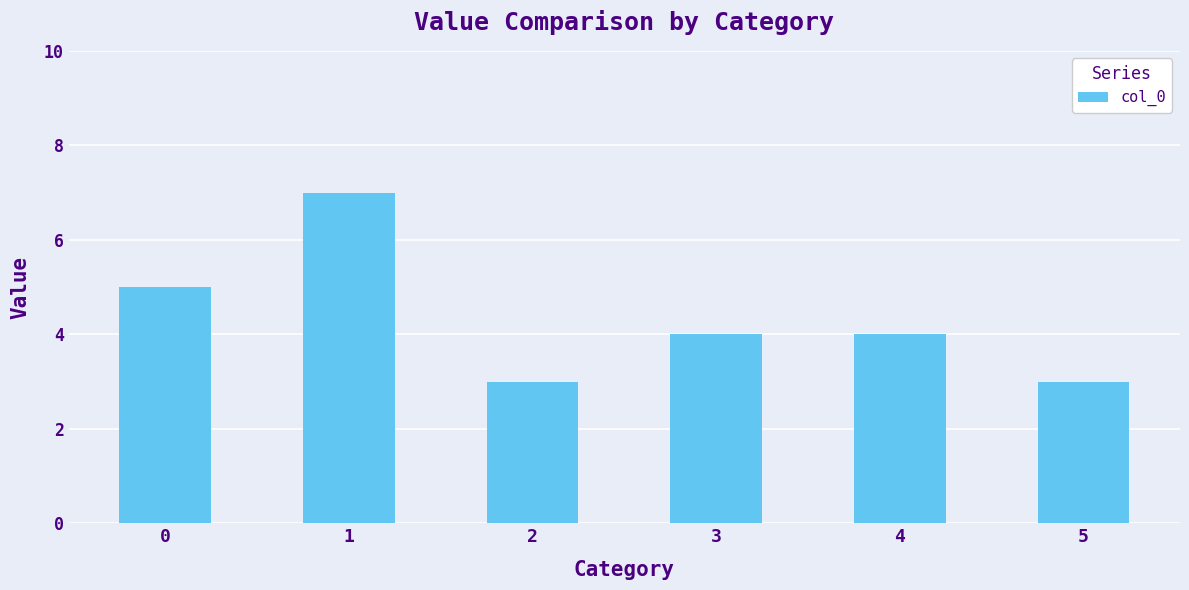

What is the maximum value shown in the chart?

7